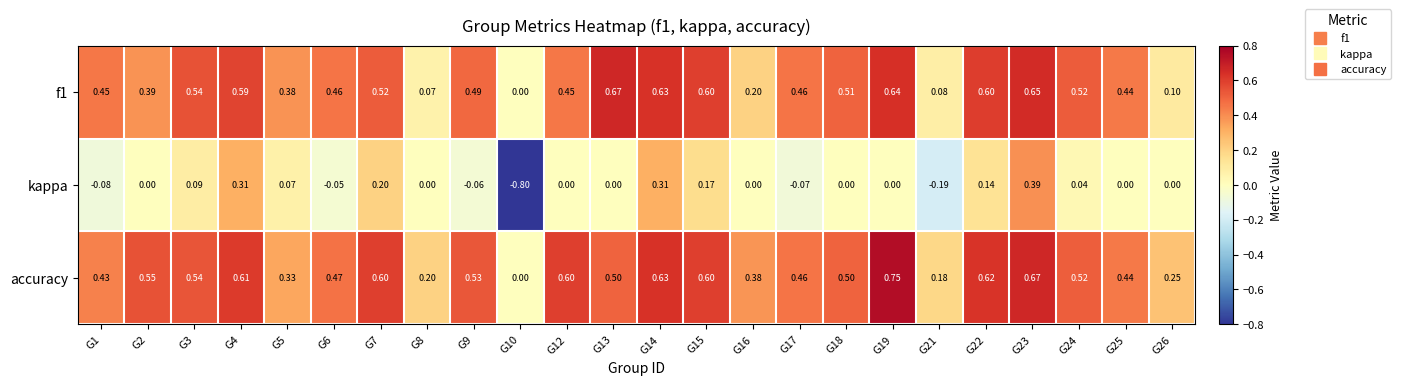

Which series has the largest range (max minus min)?

kappa